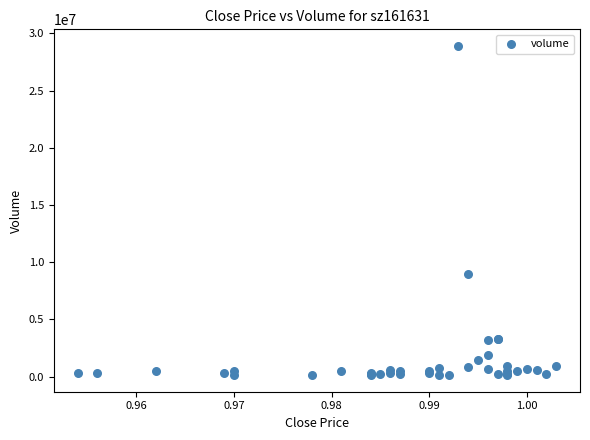

What Y value in the scatter plot is closest to 14513128?

8946785